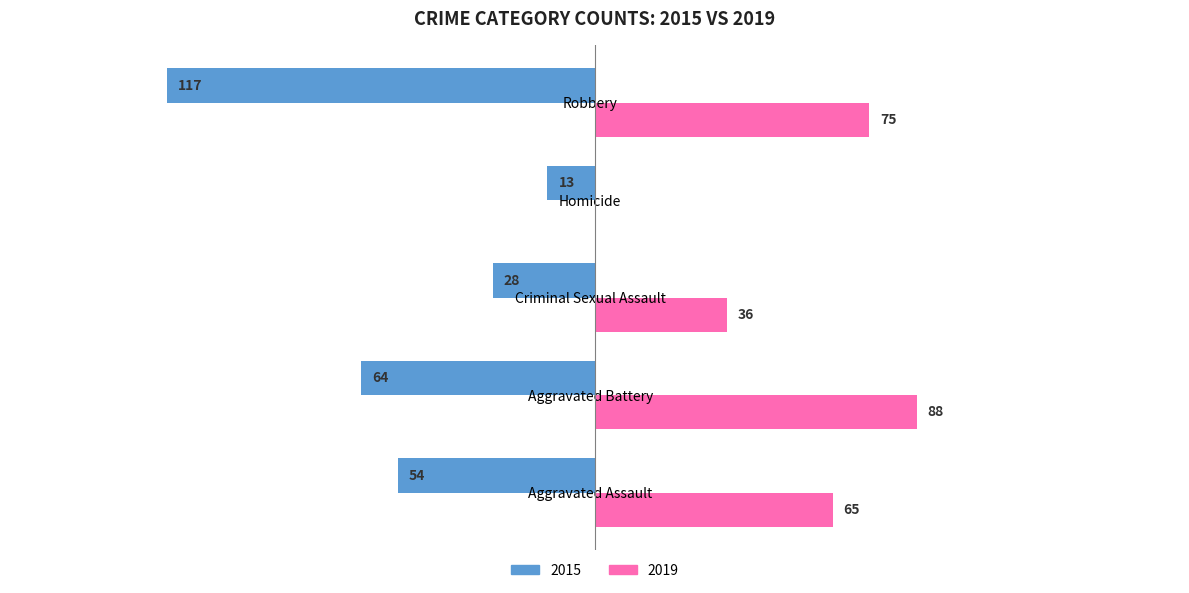

What is the label of the 4th bar from the left?

Homicide